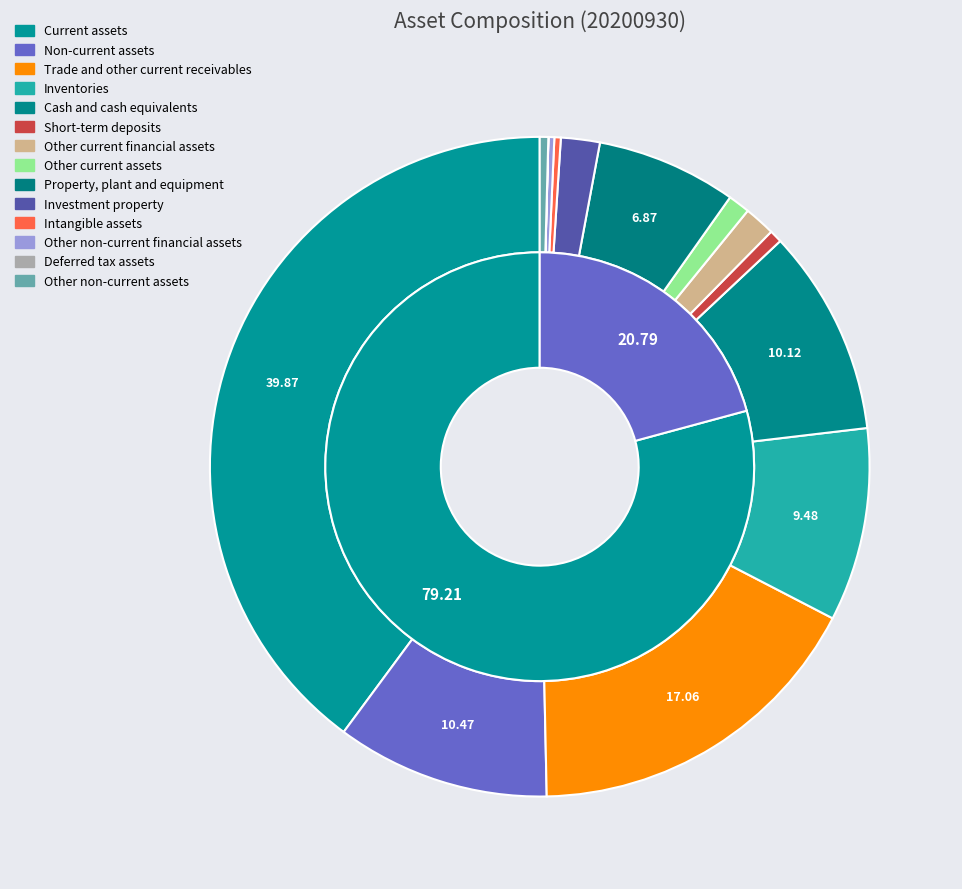

Does Property, plant and equipment account for over 50% of the chart?

No